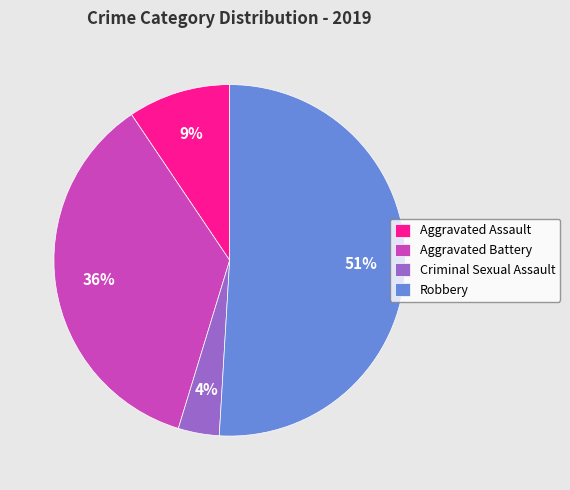

What percentage is the Aggravated Assault slice, to the nearest percent?

9%